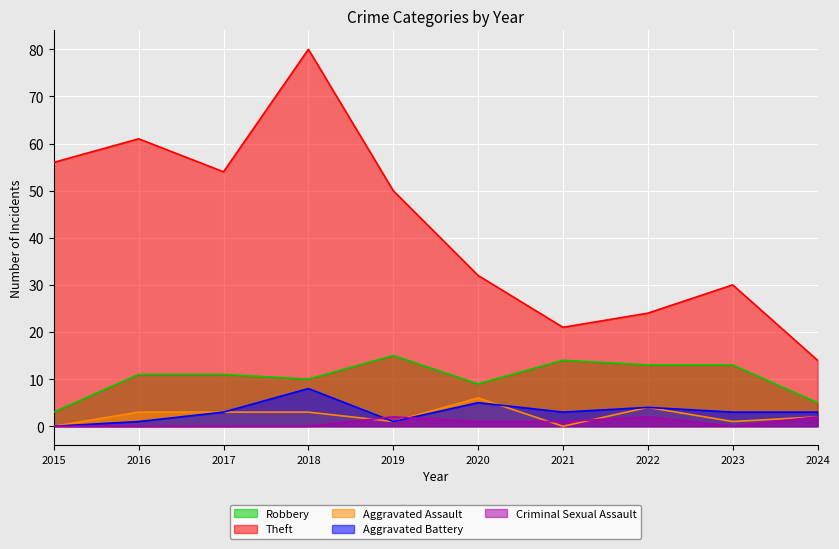

Is it true that Aggravated Battery equals 3 at 2023?

True